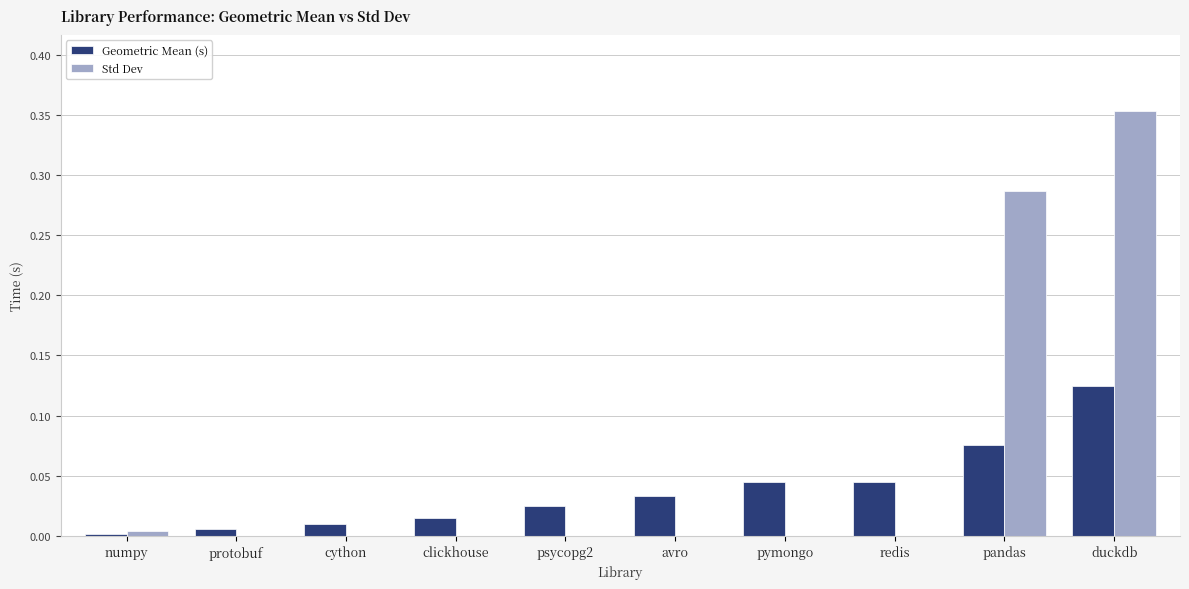

What is the sum of all Std Dev values?

0.6